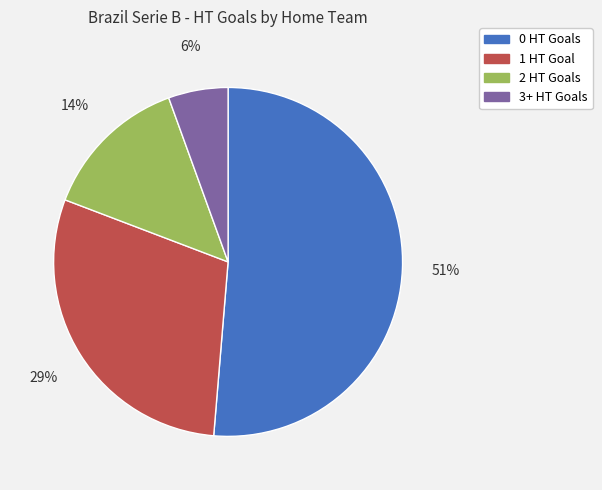

Rank the categories by value from lowest to highest.

3+, 2, 1, 0